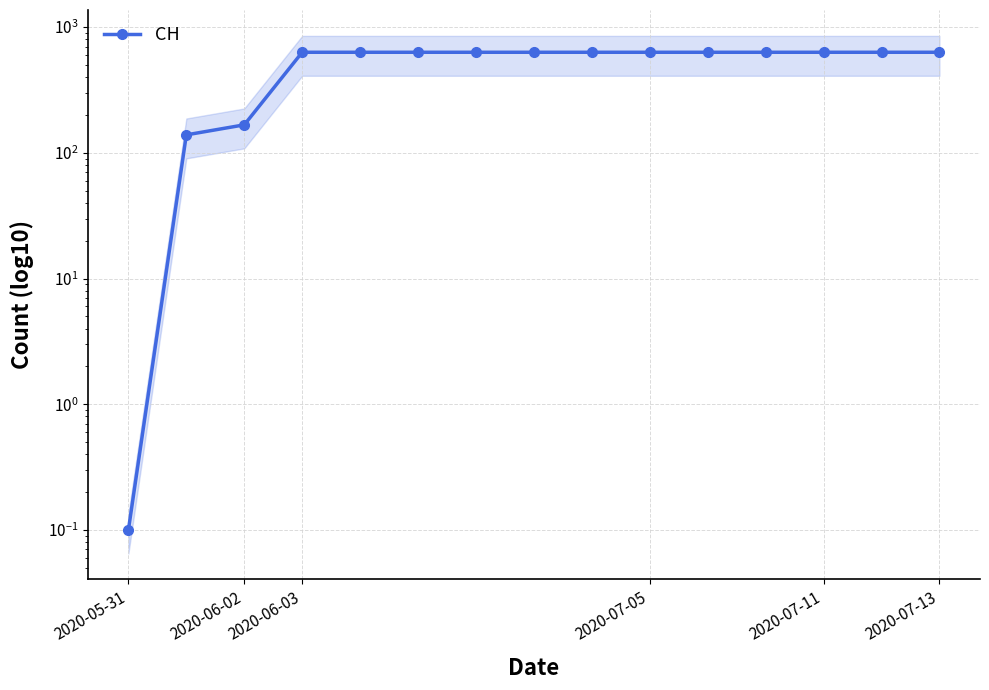

Is this an area chart (filled region under the line)?

No